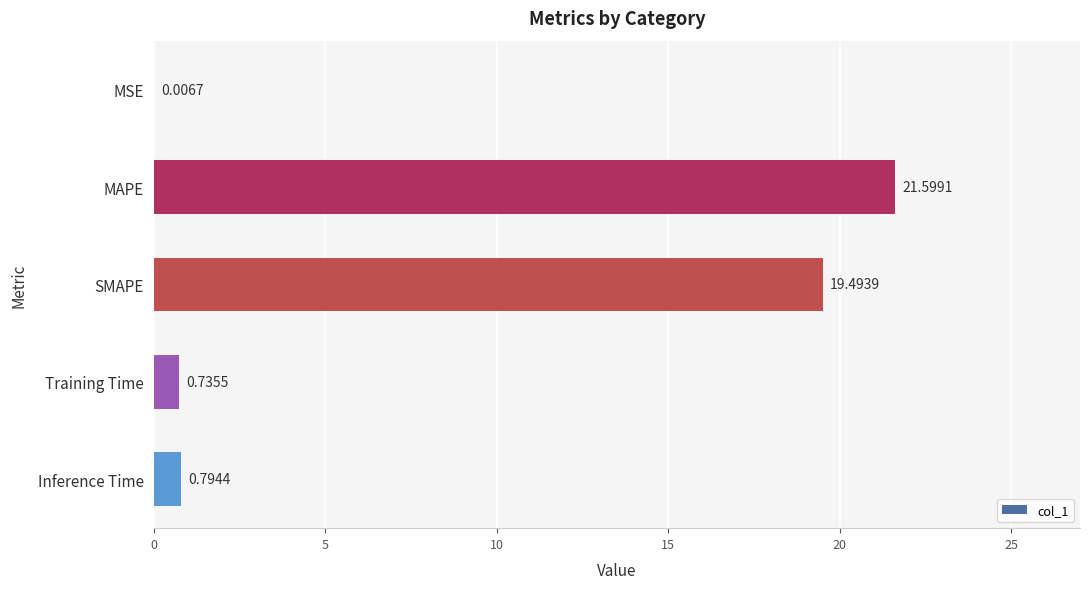

What is the change in value from SMAPE to Training Time?

-18.8